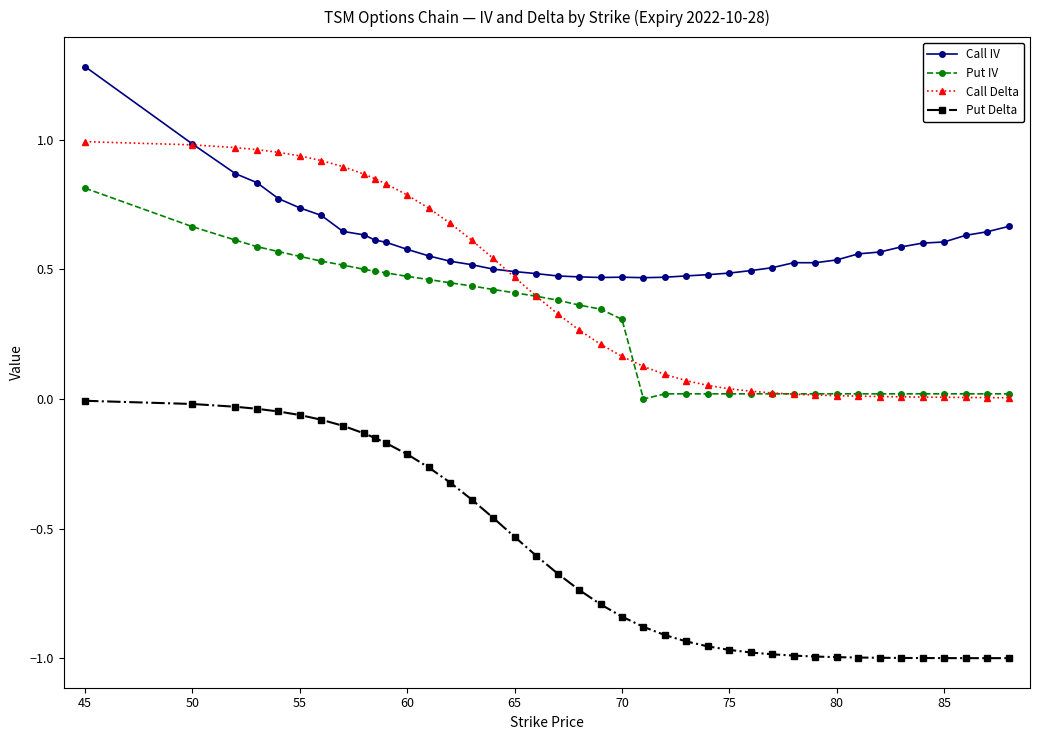

Which series has the largest range (max minus min)?

Put Delta